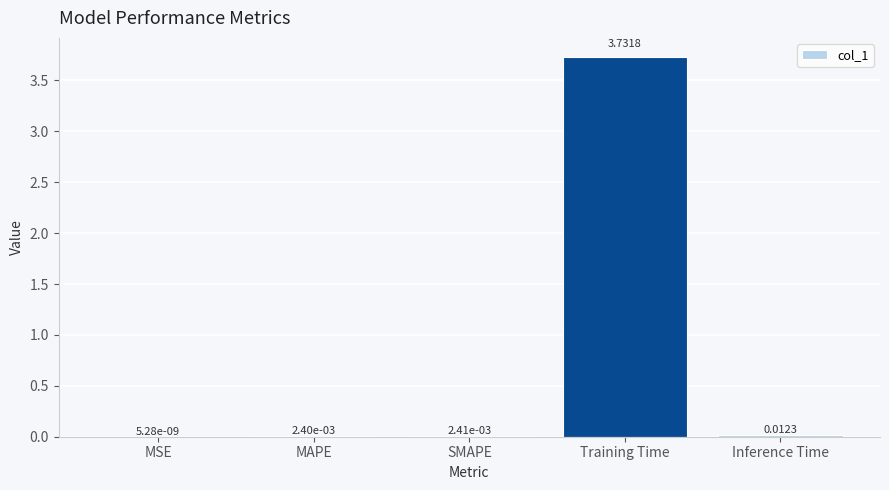

What is the change in value from MAPE to Training Time?

+3.7